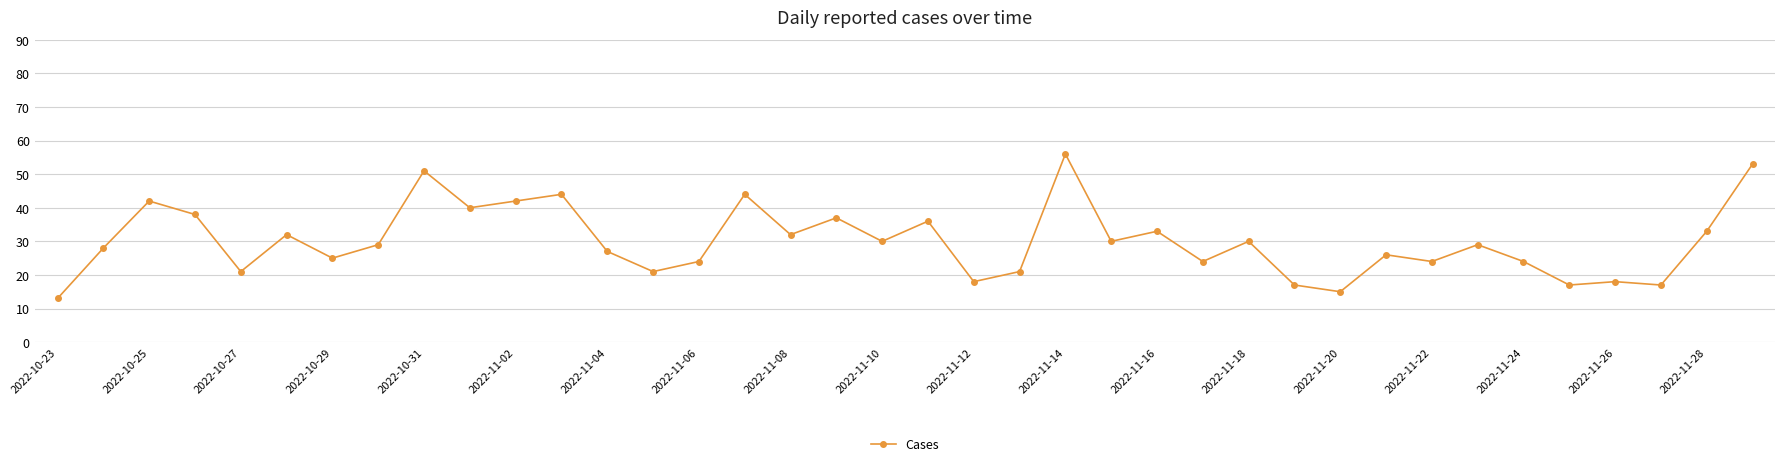

True or false: there are more than 2 points higher than both neighbors.

True